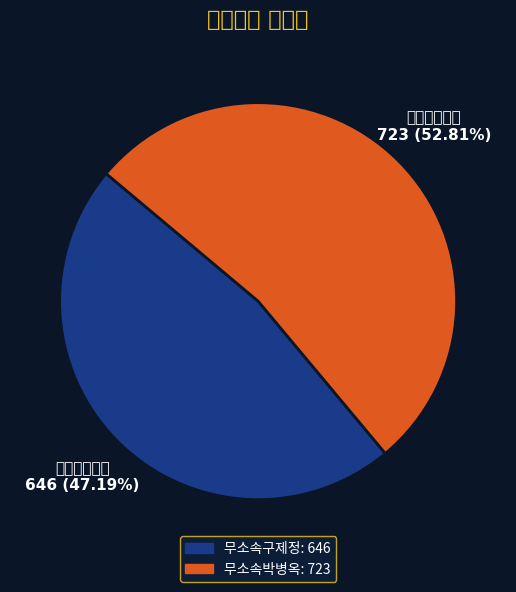

To the nearest percent, what percentage of the pie is 무소속구제정?

47%